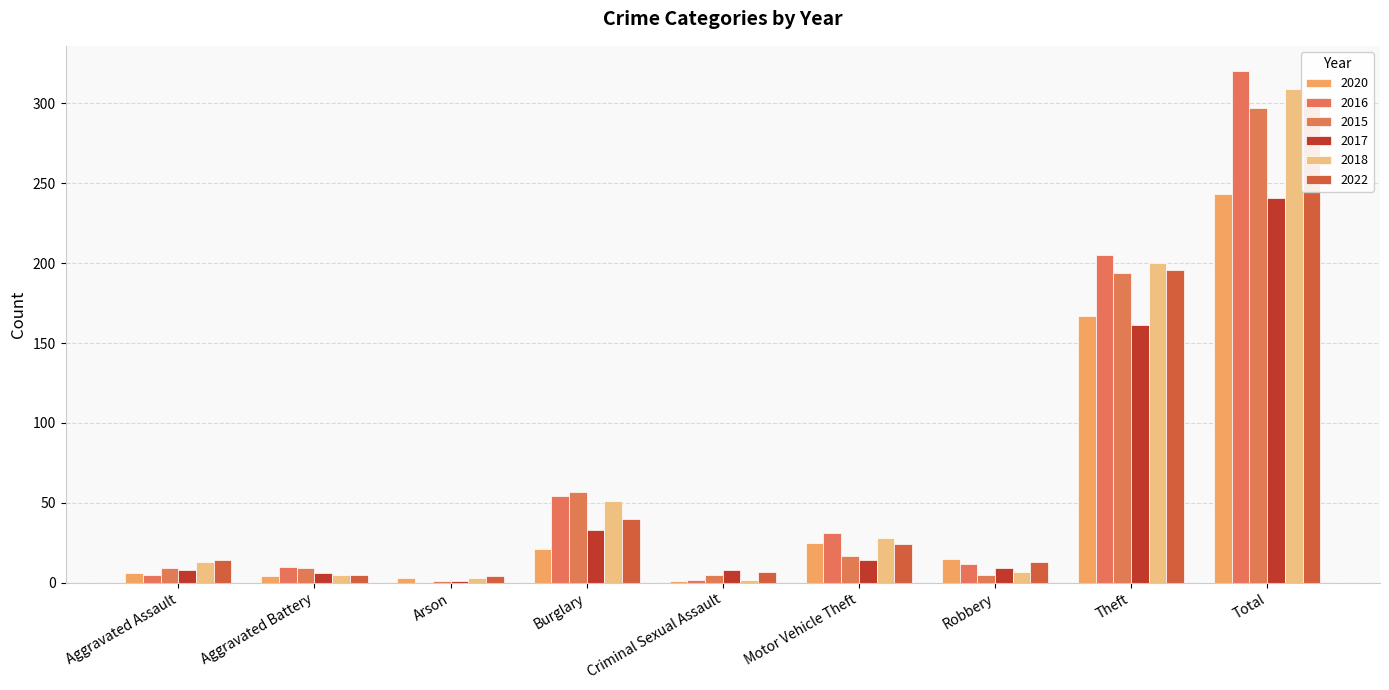

Reading right to left, list all the values displayed in this chart.

2020: 243	167	15	25	1	21	3	4	6
2016: 320	205	12	31	2	54	0	10	5
2015: 297	194	5	17	5	57	1	9	9
2017: 241	161	9	14	8	33	1	6	8
2018: 309	200	7	28	2	51	3	5	13
2022: 303	196	13	24	7	40	4	5	14